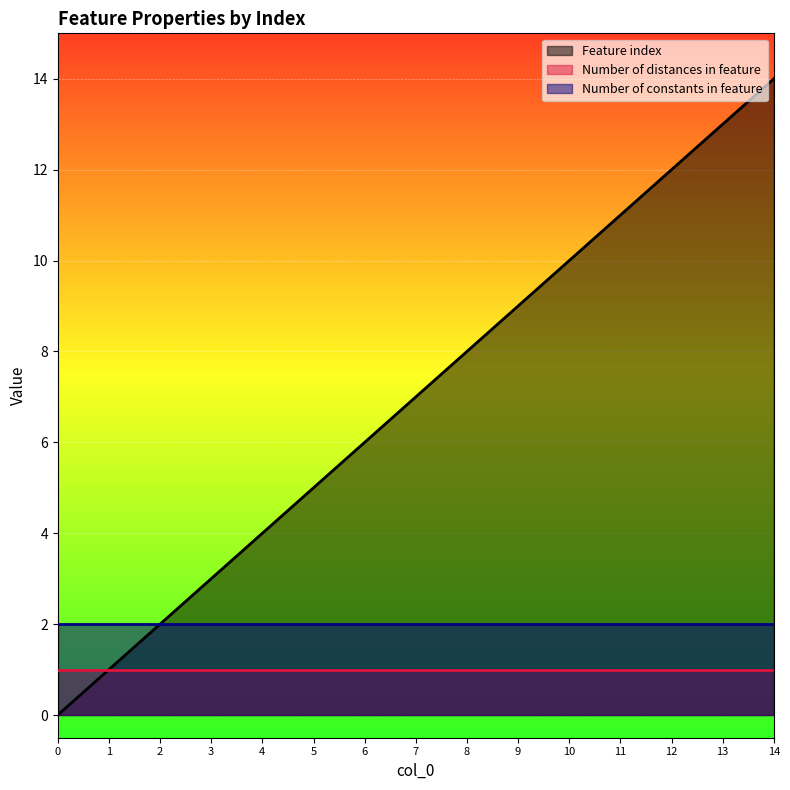

What is the value of the Number of distances in feature point at the 6th from the left?

1